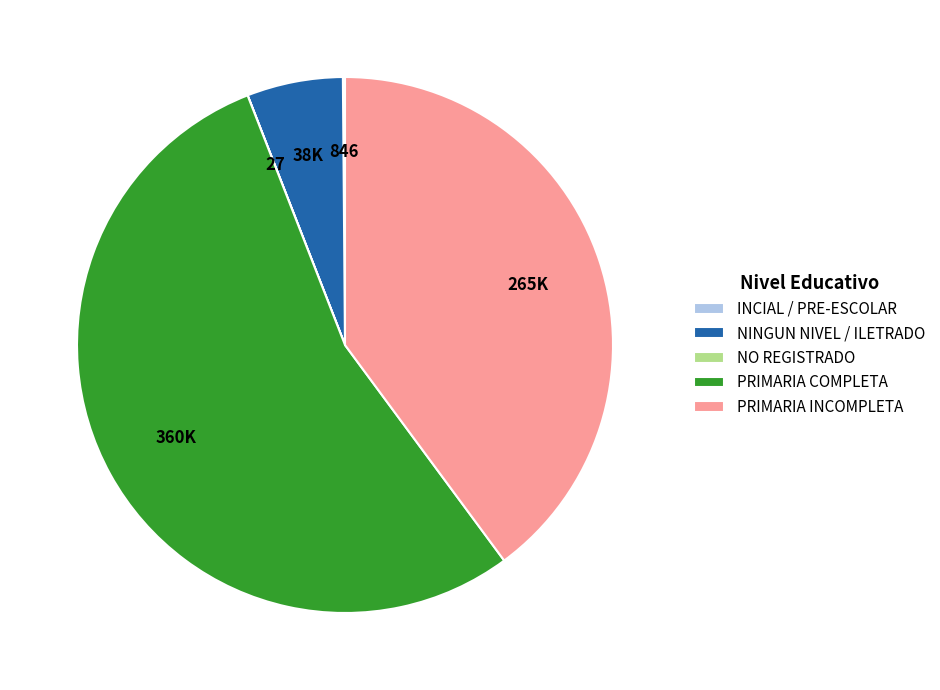

Between PRIMARIA COMPLETA and NINGUN NIVEL / ILETRADO, which is larger?

PRIMARIA COMPLETA